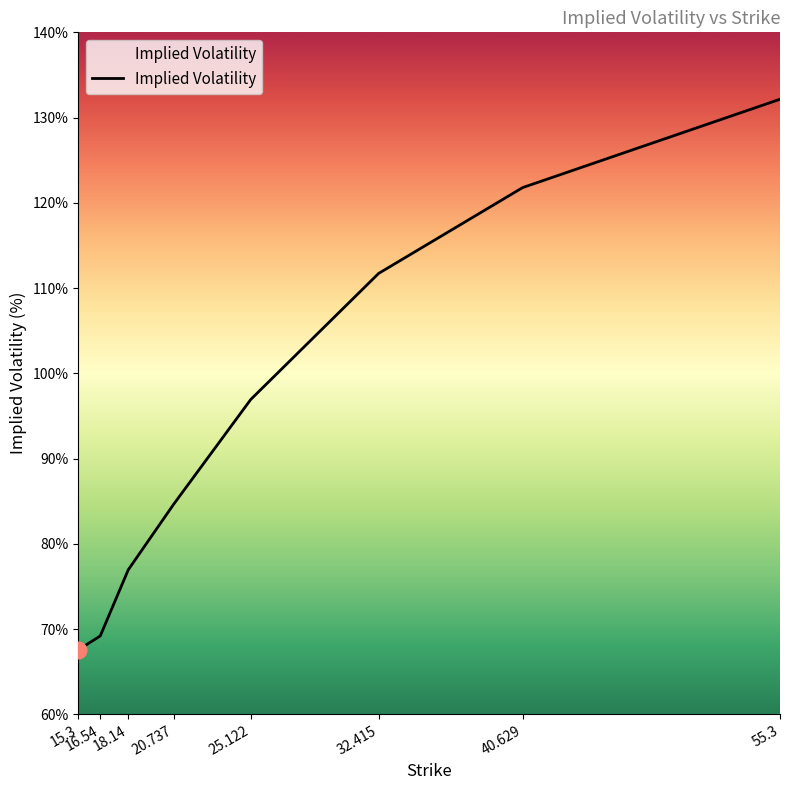

Read the value at 16.54.

69.2